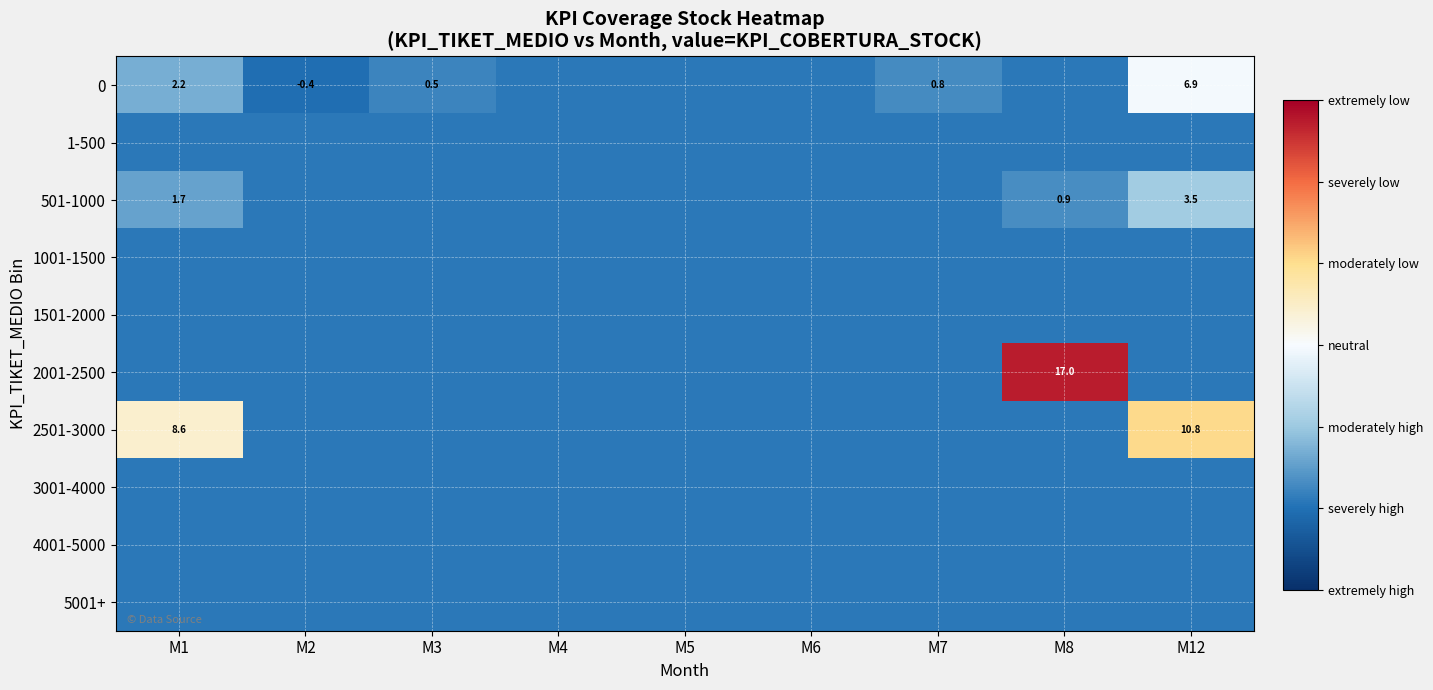

What is the maximum value shown in the chart?

17.0